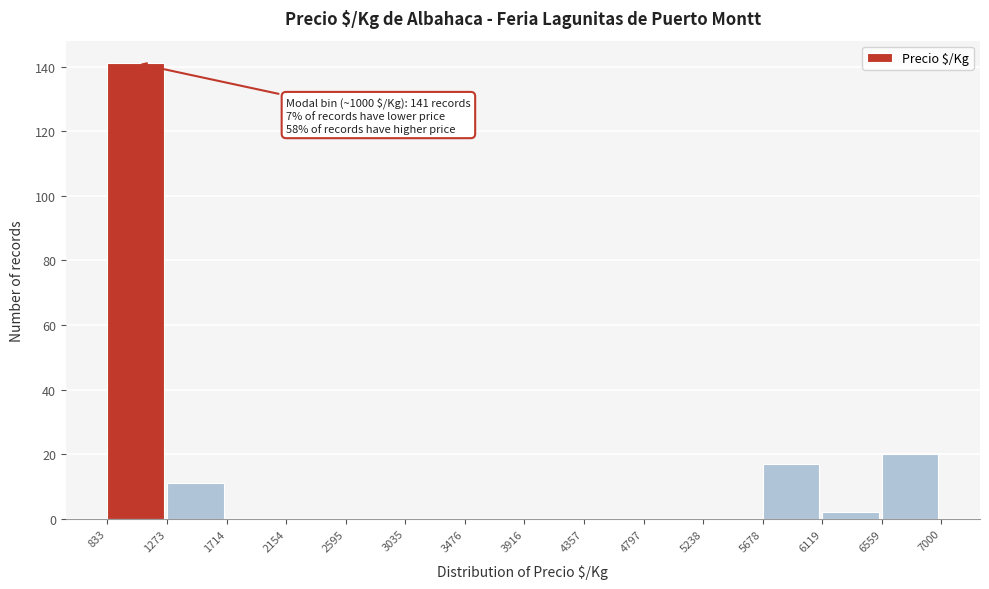

Which range on the x-axis has the tallest bar?

833 to 1273